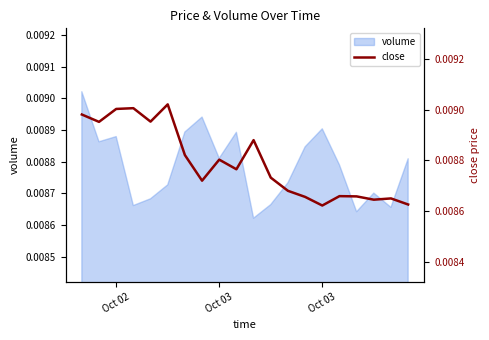

How many lines are shown in the chart?

1